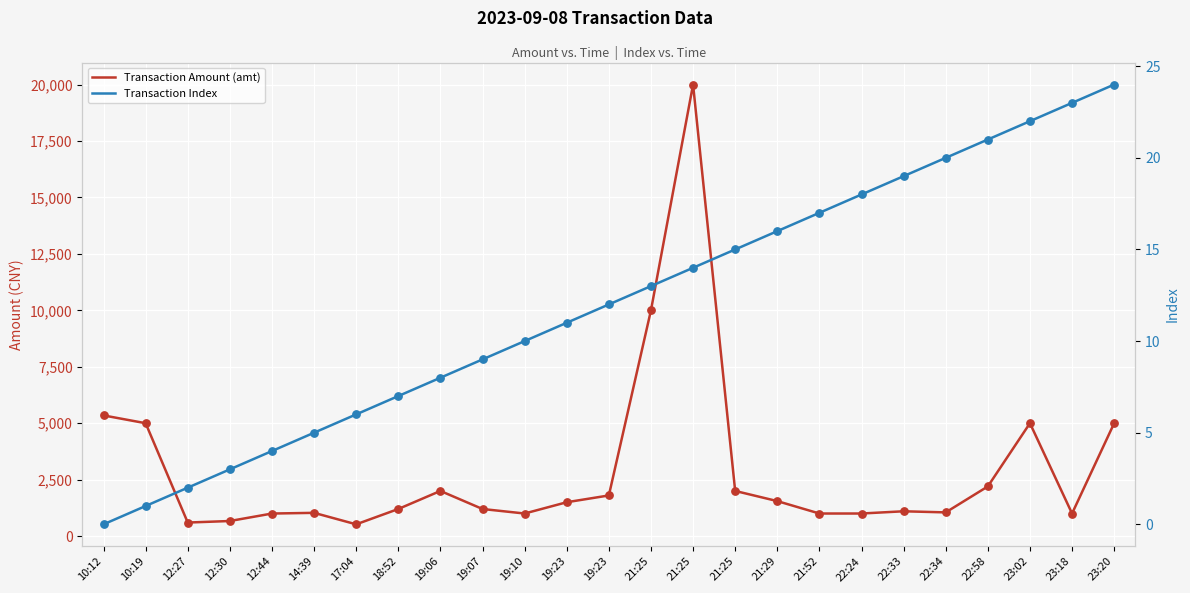

Which series has the largest Y range (max minus min)?

Transaction Amount (amt)